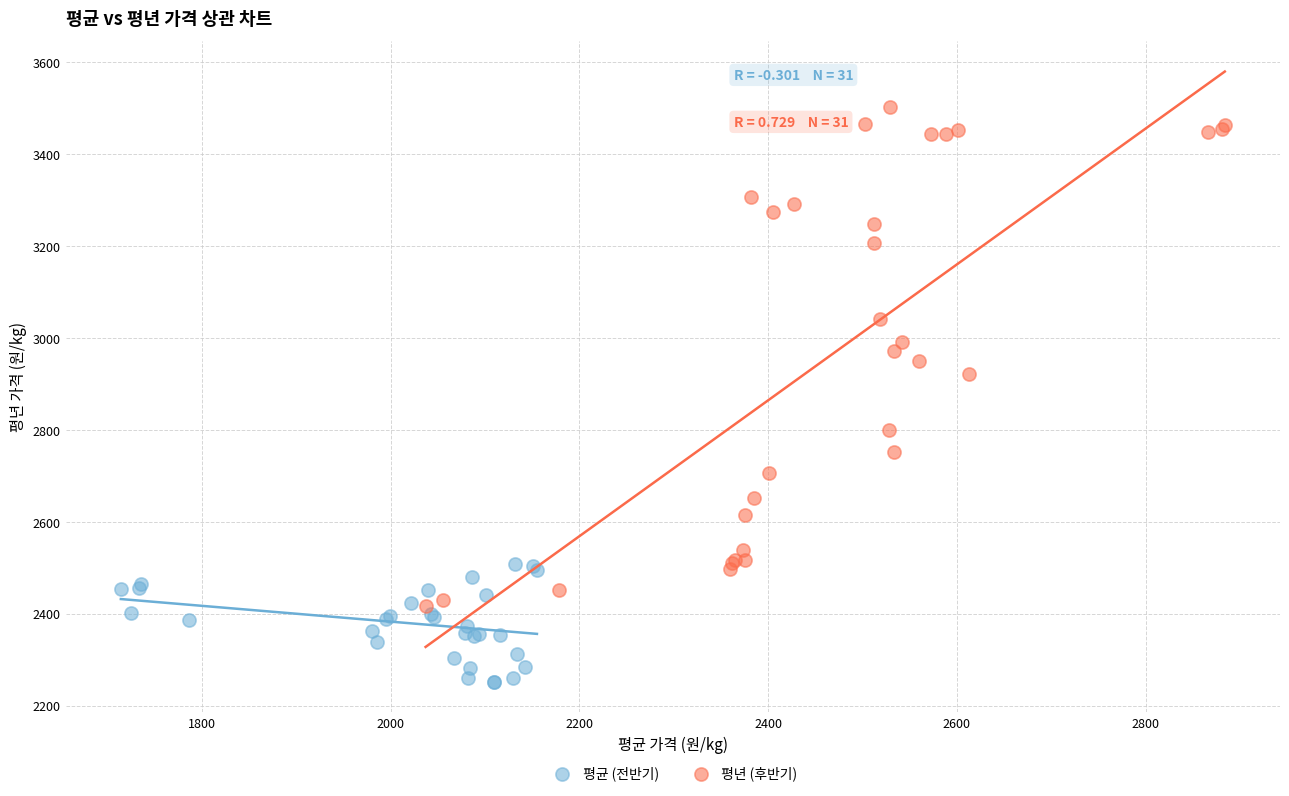

Which series reaches the maximum Y coordinate?

평년 (후반기)